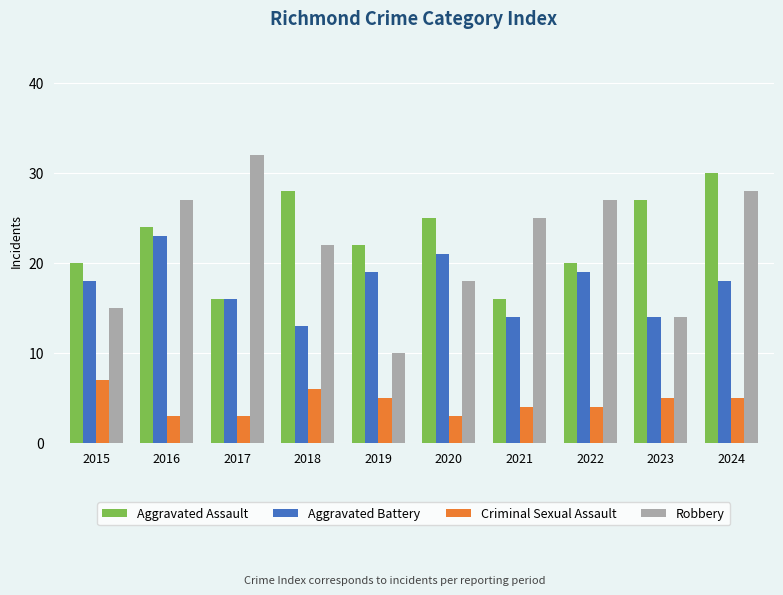

At which category is the sum across all series the highest?

2024